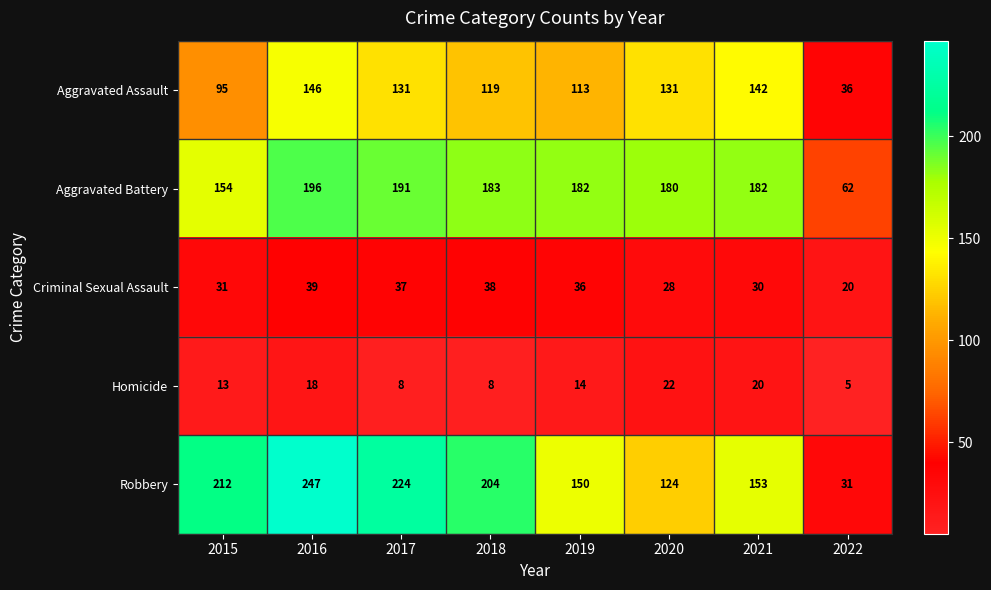

What is the maximum value shown in the chart?

247